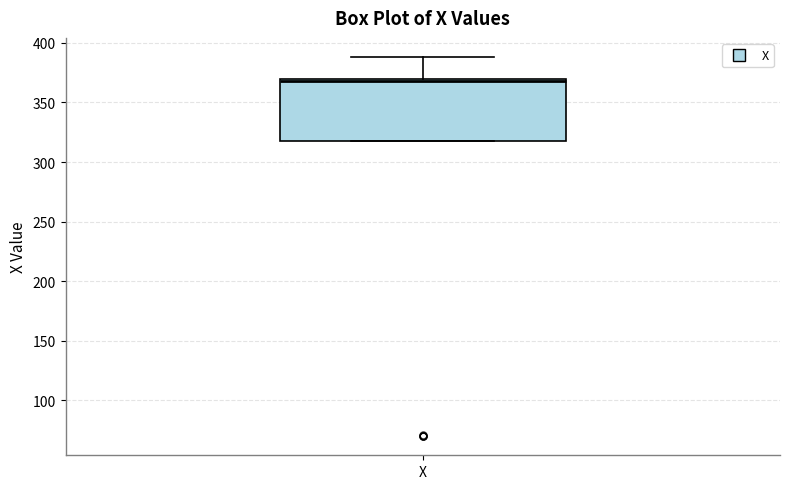

Read this box plot against the y-axis: the position of the median line, the range covered by the box, and the ends of both whiskers. The values are not printed on the chart, so give them approximately, as read against the axis.

median 370 (just below the box's upper edge), box 320 to 370, whiskers 320 to 390